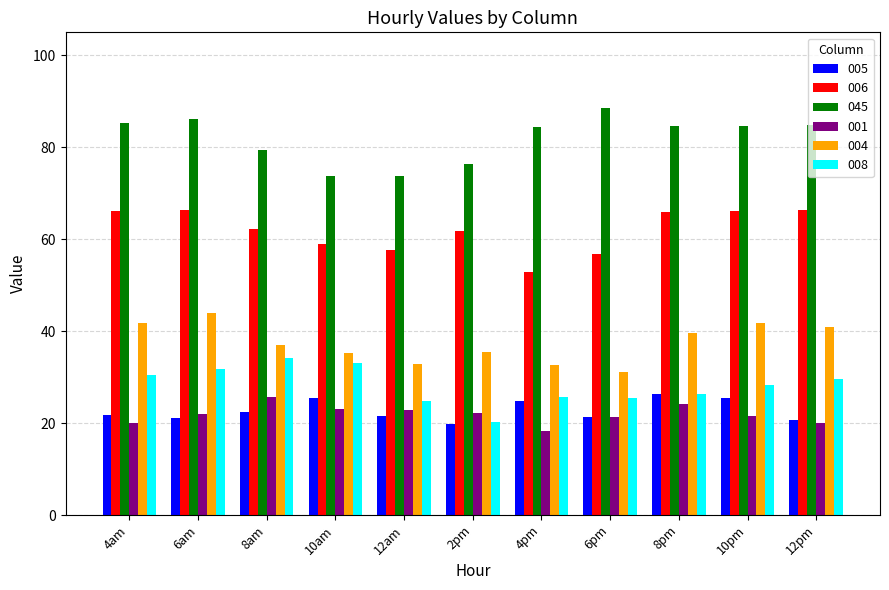

Which series changed the most between 6am and 2pm?

008